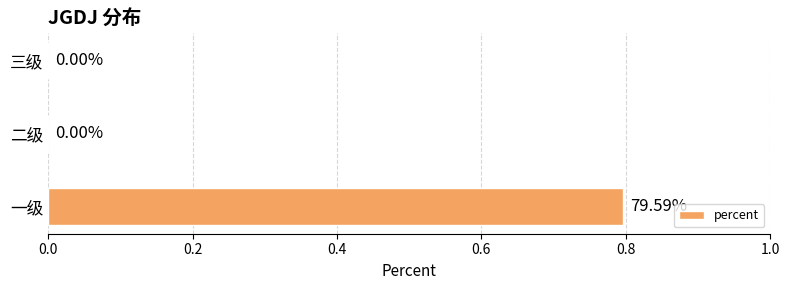

Does the chart contain stacked bars?

No